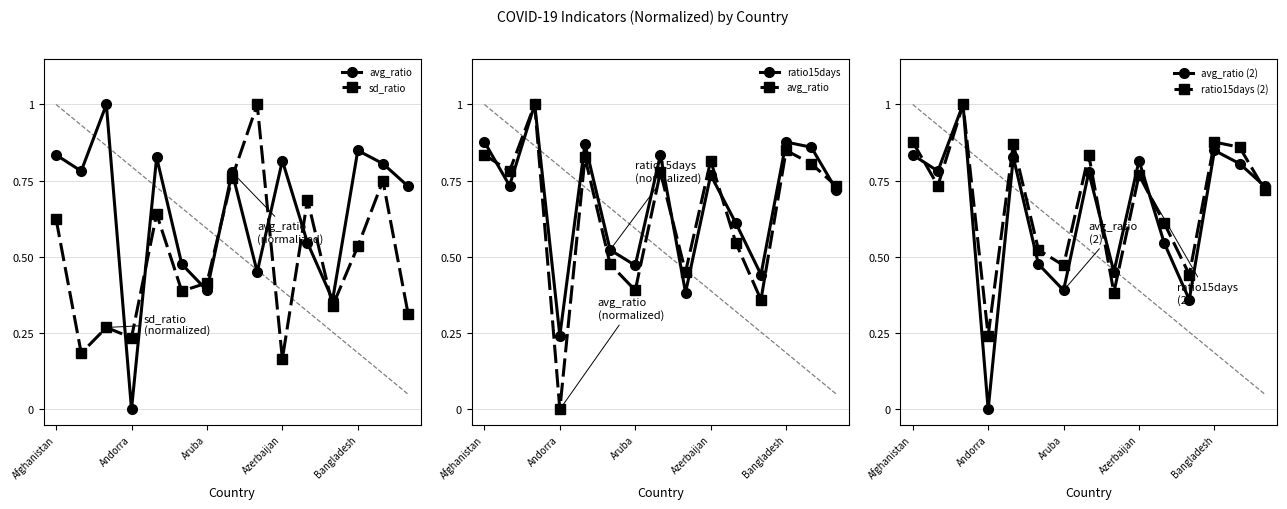

True or false: avg_ratio (2) and ratio15days intersect in this chart.

True